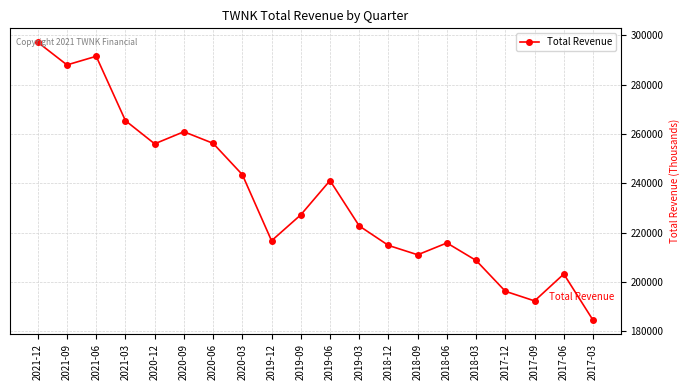

Count the number of data series in this chart.

1